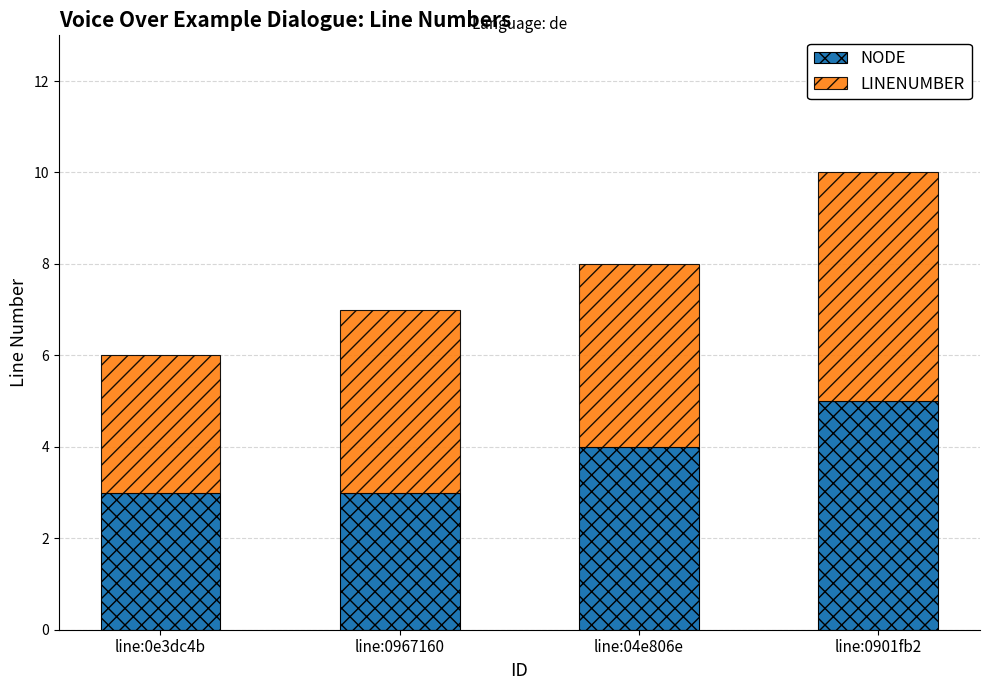

What is the difference between the NODE values at line:04e806e and line:0e3dc4b?

1